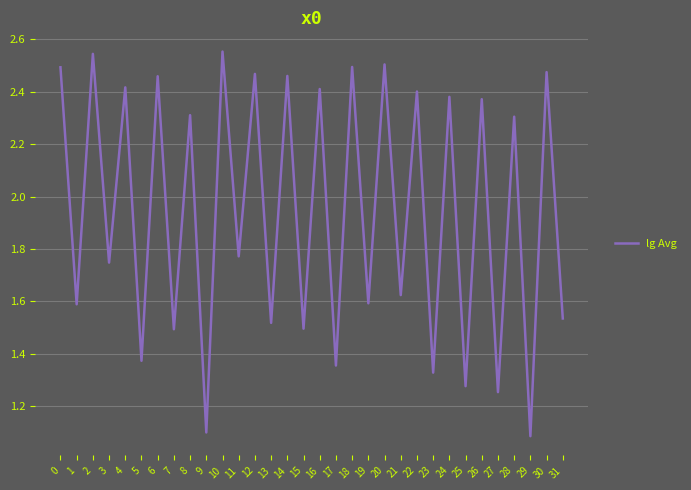

The chart shows a value of 2.1 at 1. True or false?

False